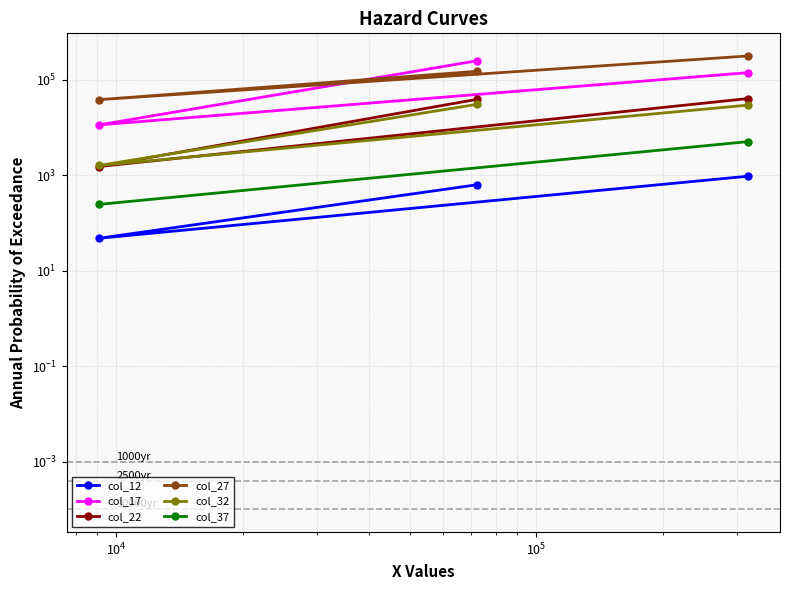

The value of col_22 at 318657 is 19810. True or false?

False